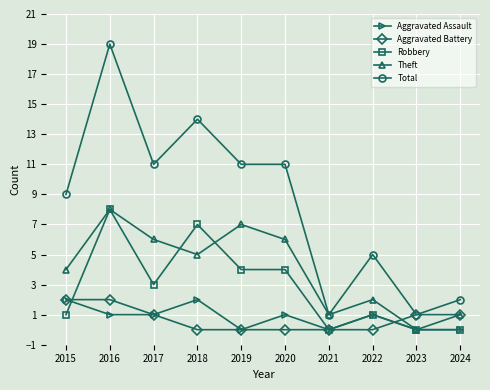

Where is the first local minimum for Theft?

2018